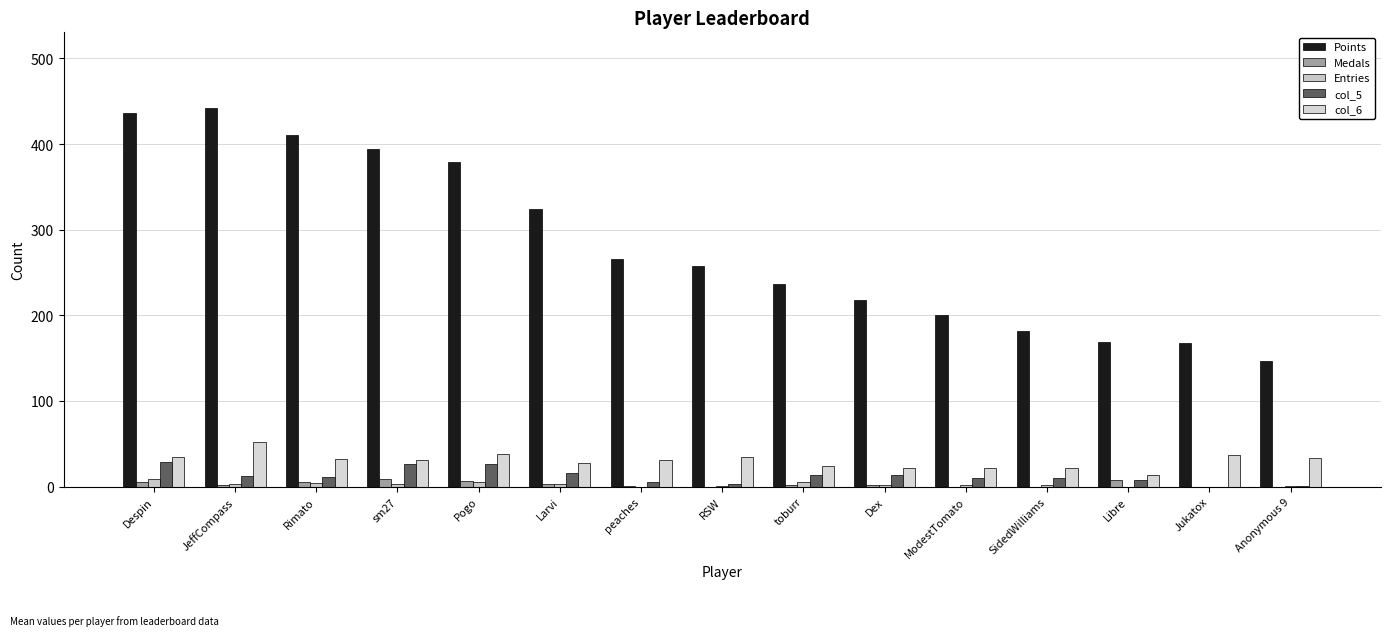

What is the spread (max minus min) of values at JeffCompass?

440